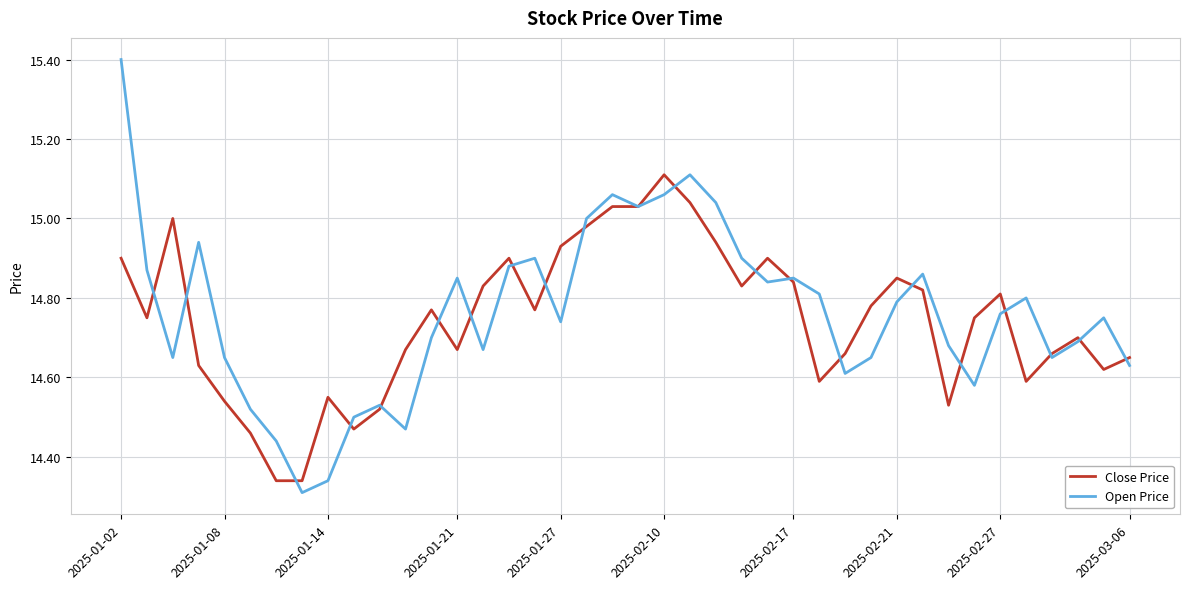

True or false: Open Price has more than 2 interior local peaks.

True